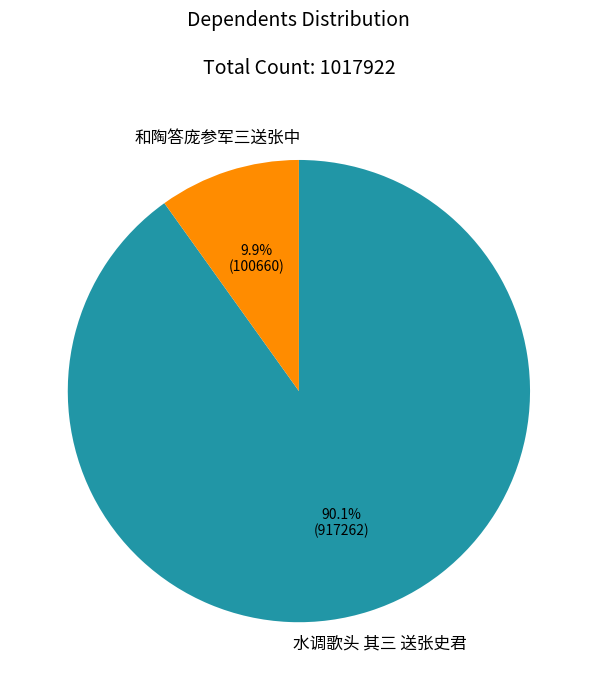

Which category accounts for the majority?

水调歌头 其三 送张史君